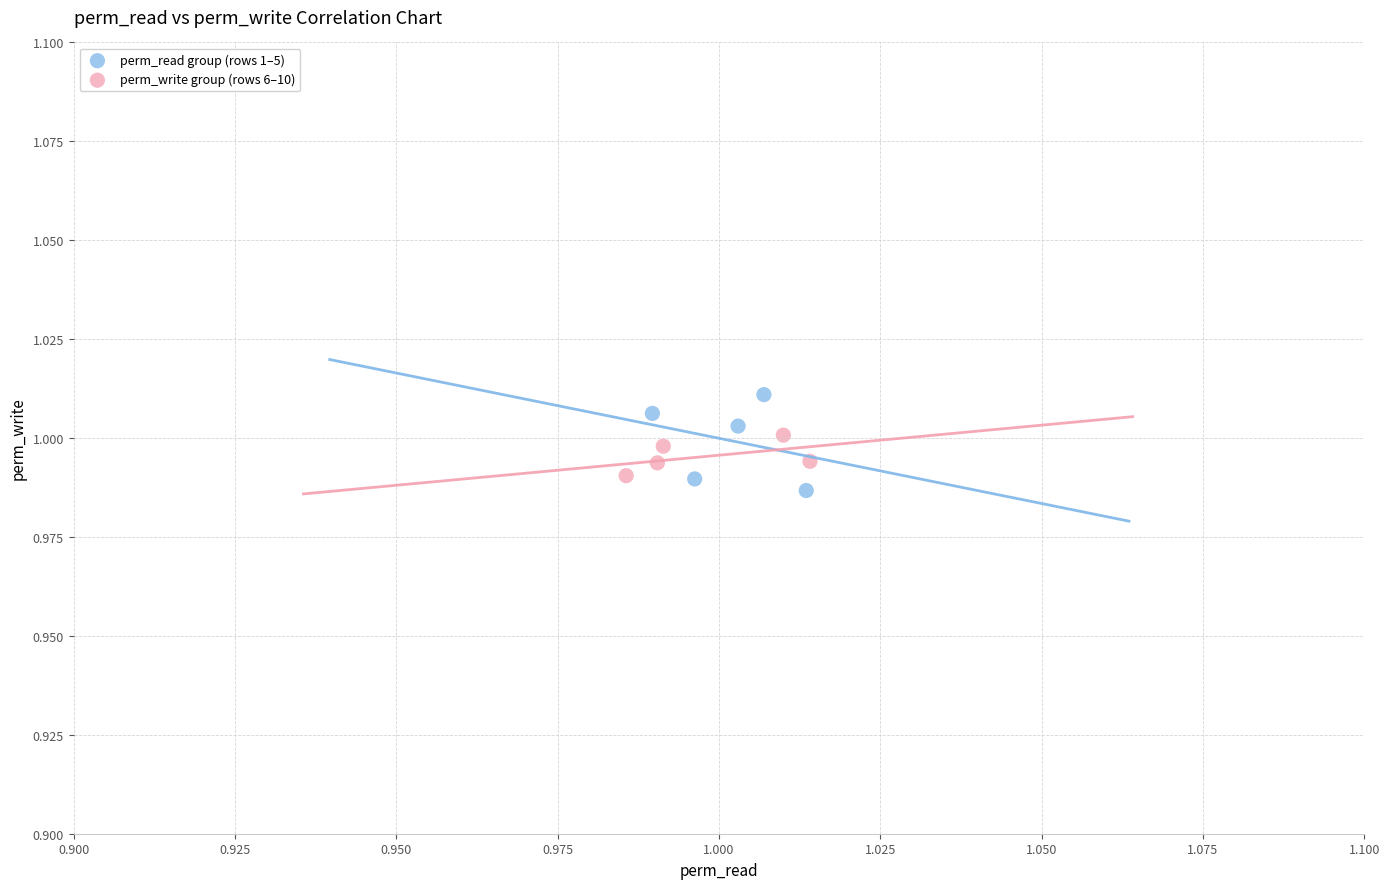

What are all the series names shown in the legend?

perm_read group (rows 1–5), perm_write group (rows 6–10)